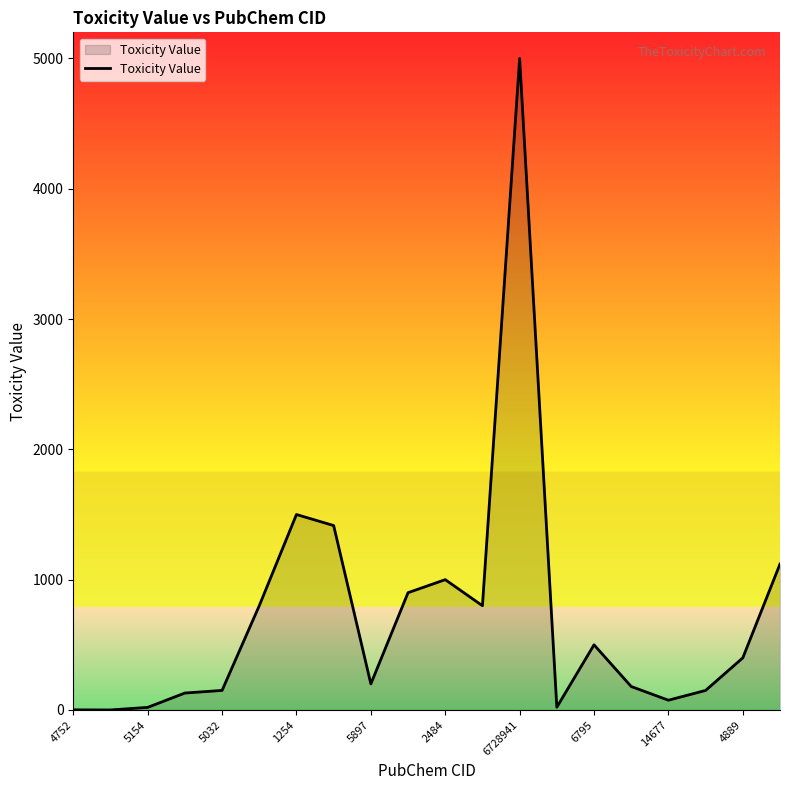

What is the difference between the maximum and minimum values?

4999.6